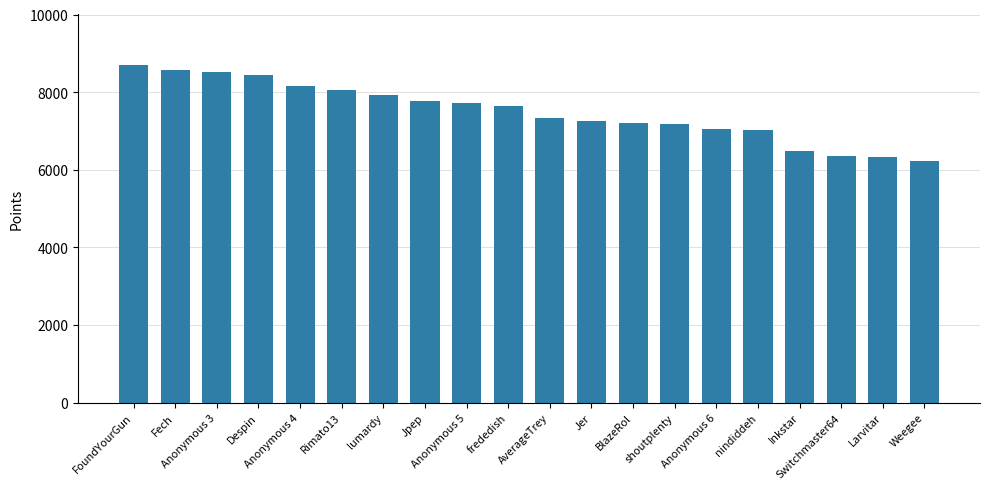

What is the sum of all values?

149935